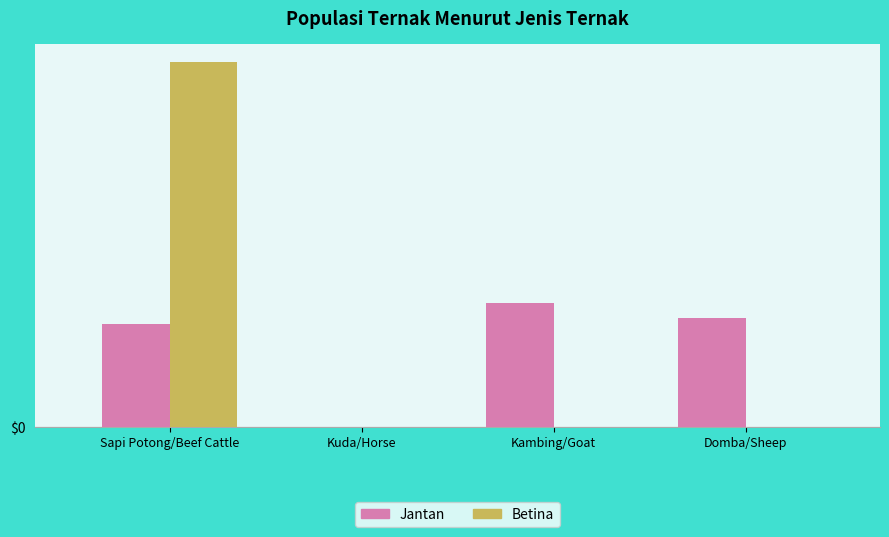

At Kuda/Horse, list the series in order from largest to smallest.

Jantan, Betina